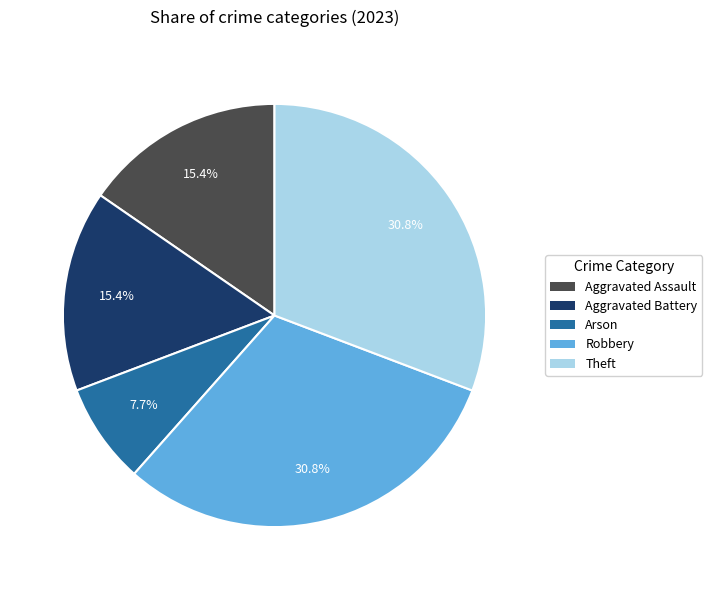

Which has a higher value, Theft or Aggravated Battery?

Theft